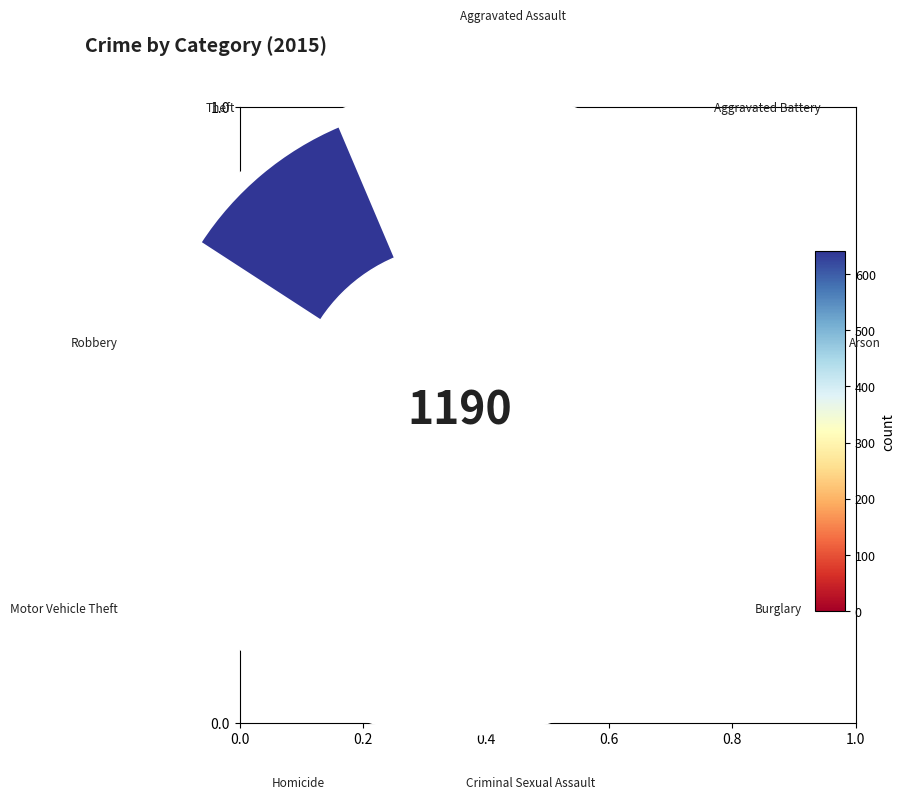

What portion of the pie excludes Homicide?

99.7%